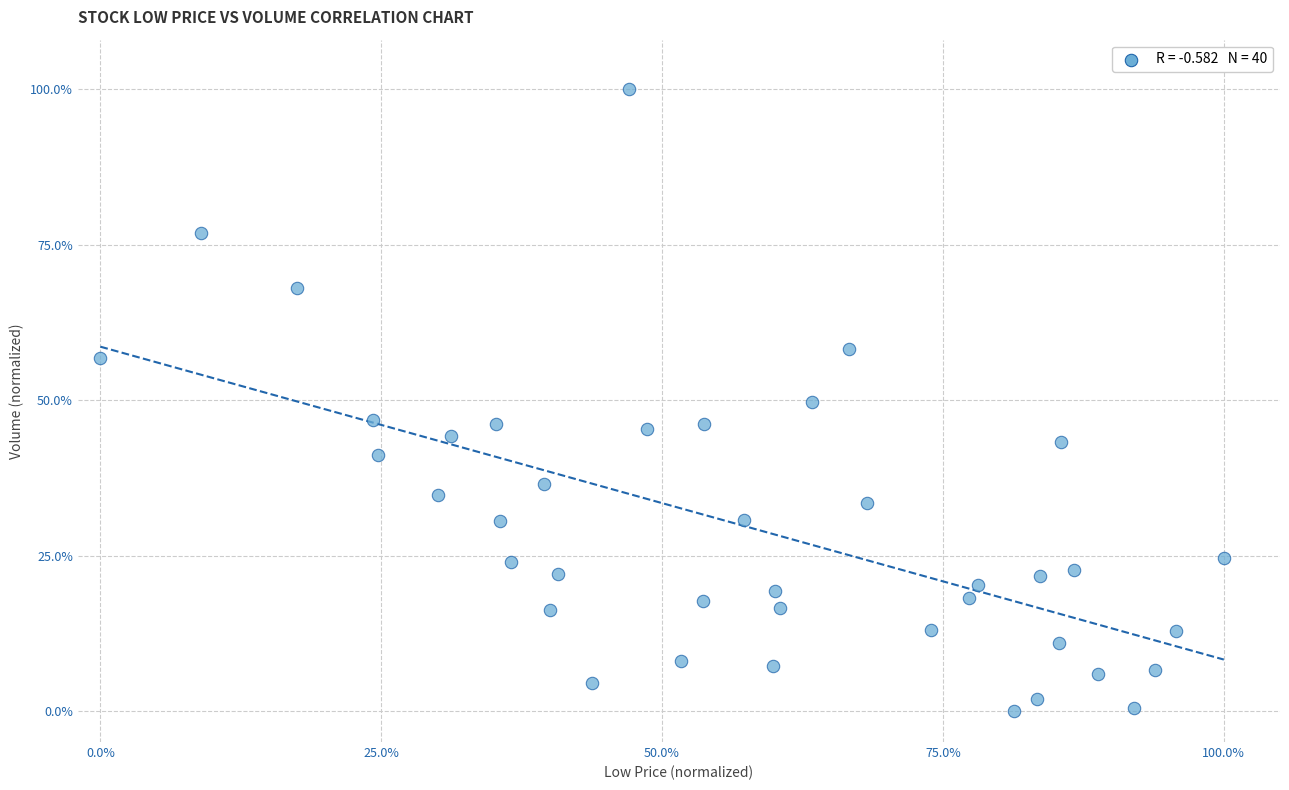

What is the range of X values (max minus min)?

100.0